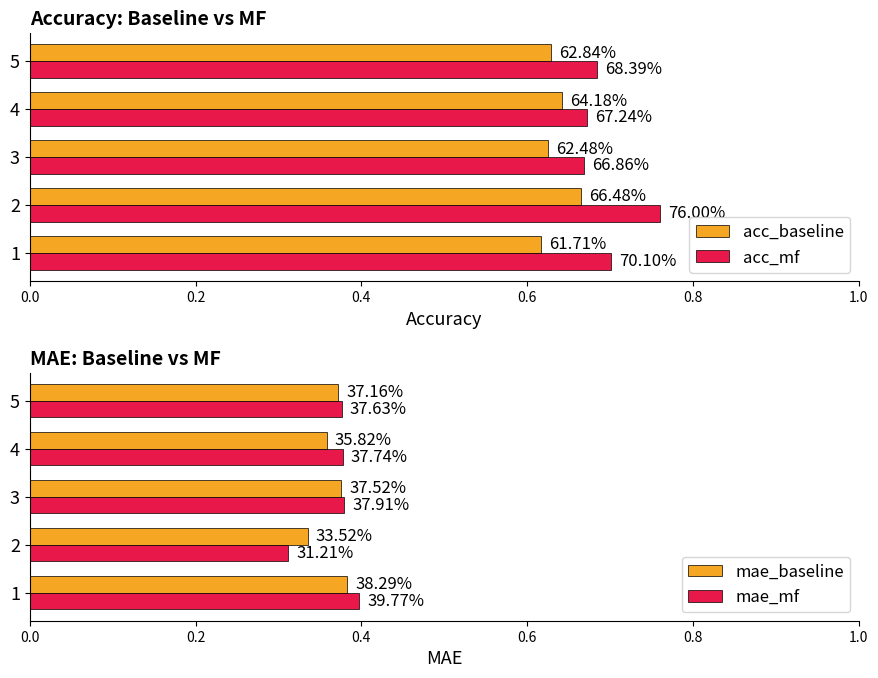

Does the chart contain stacked bars?

No